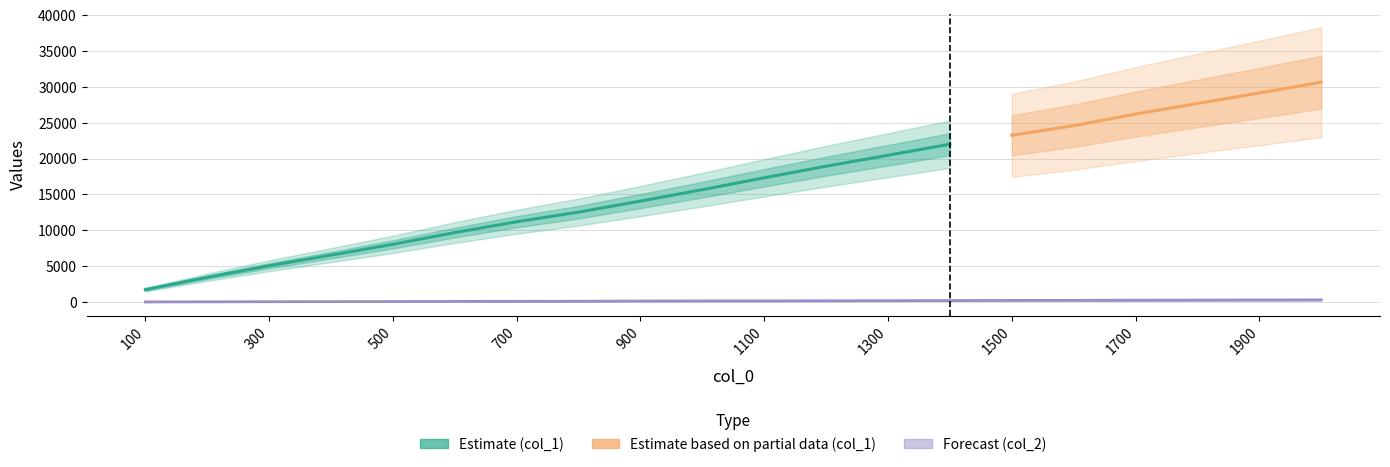

Between 100 and 400, which is larger?

400